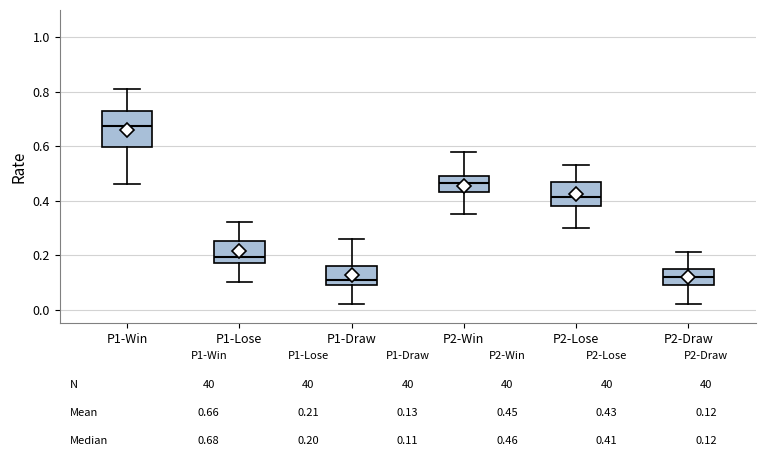

Which box has the highest median line?

P1-Win